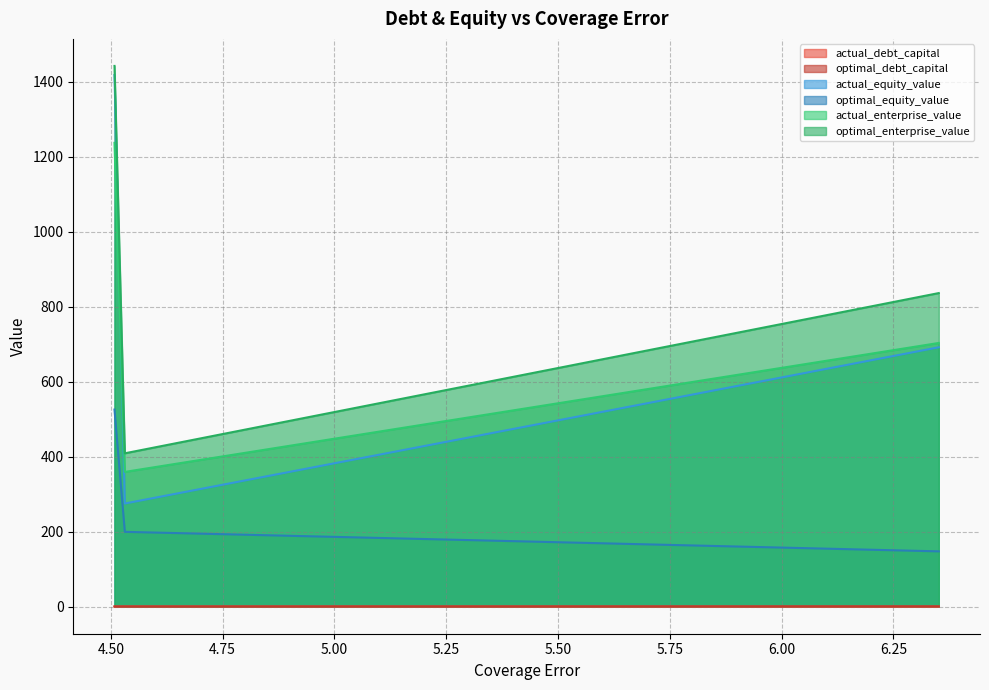

What is the average value of the actual_debt_capital series?

0.2